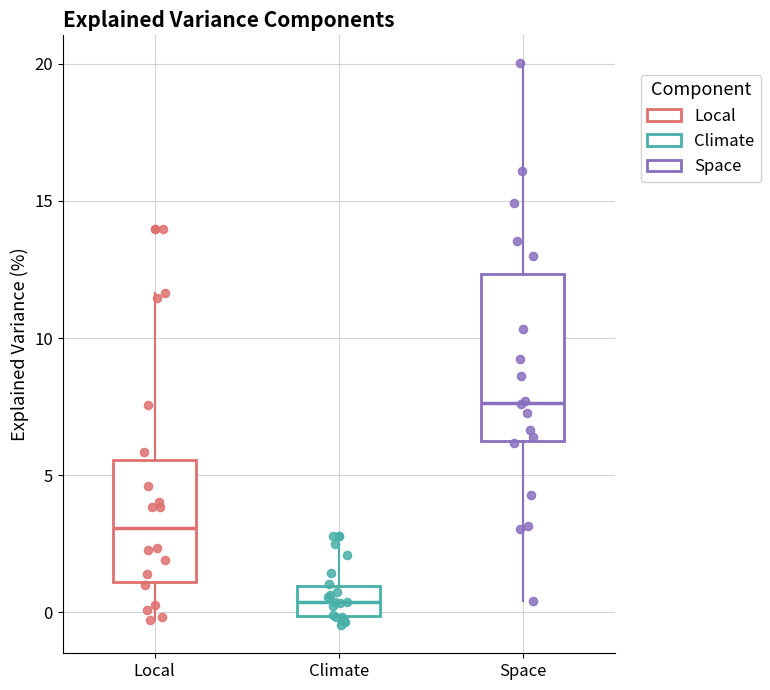

Which box is the tallest, from its lower edge to its upper edge?

Space